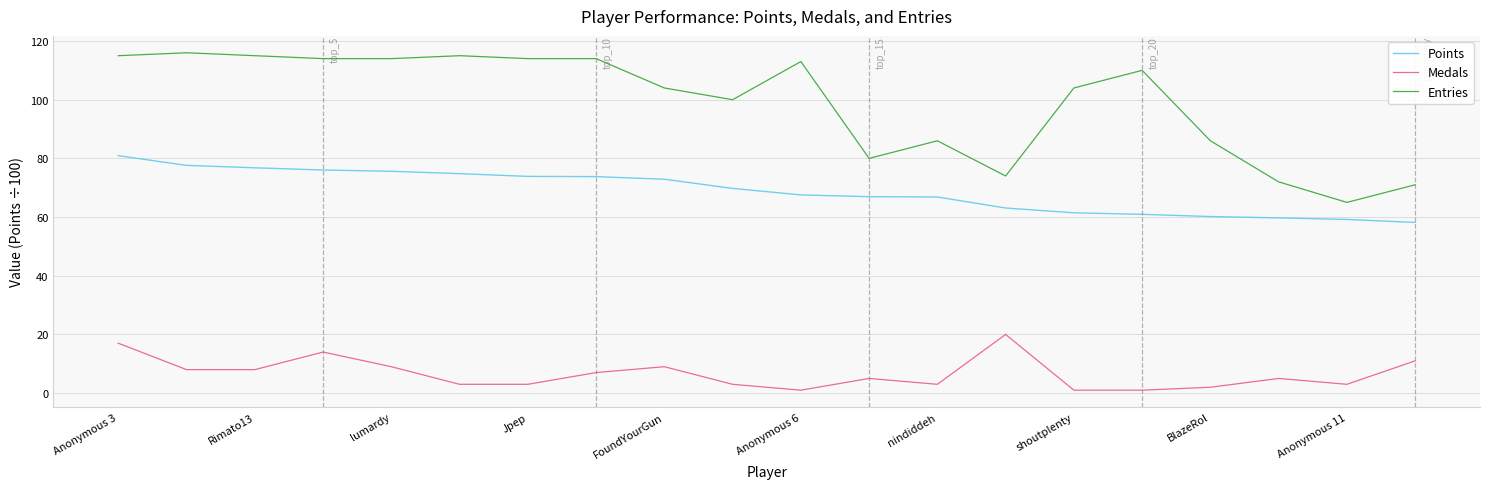

True or false: Entries and Points cross at least once.

False